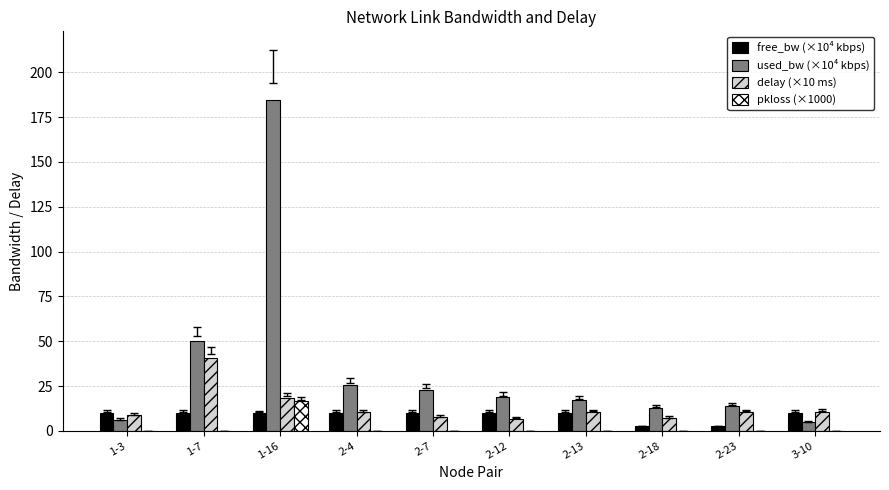

What are all the series names shown in the legend?

free_bw (×10⁴ kbps), used_bw (×10⁴ kbps), delay (×10 ms), pkloss (×1000)